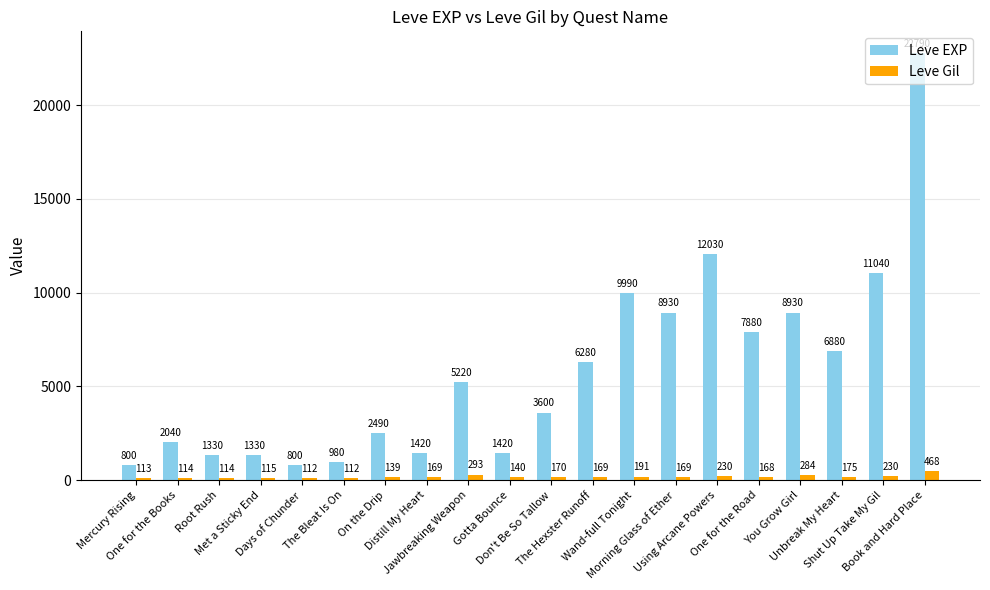

How many series are shown in this chart?

2